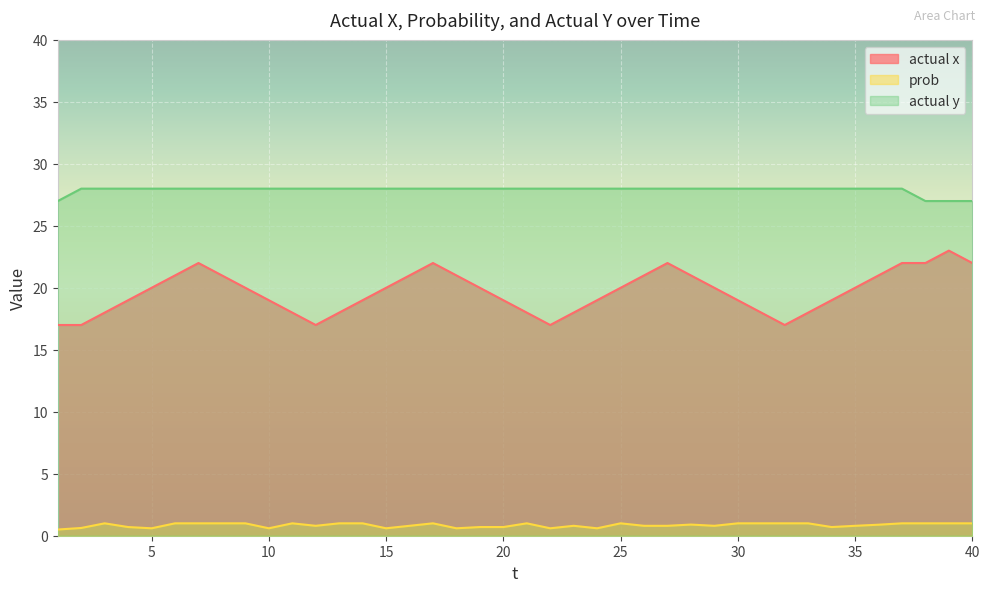

At which category is the sum across all series the highest?

7